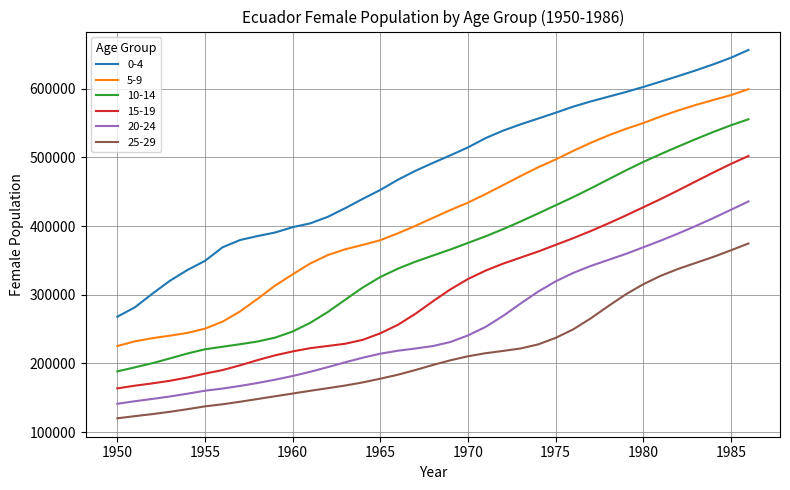

Which series has the widest spread of values?

0-4